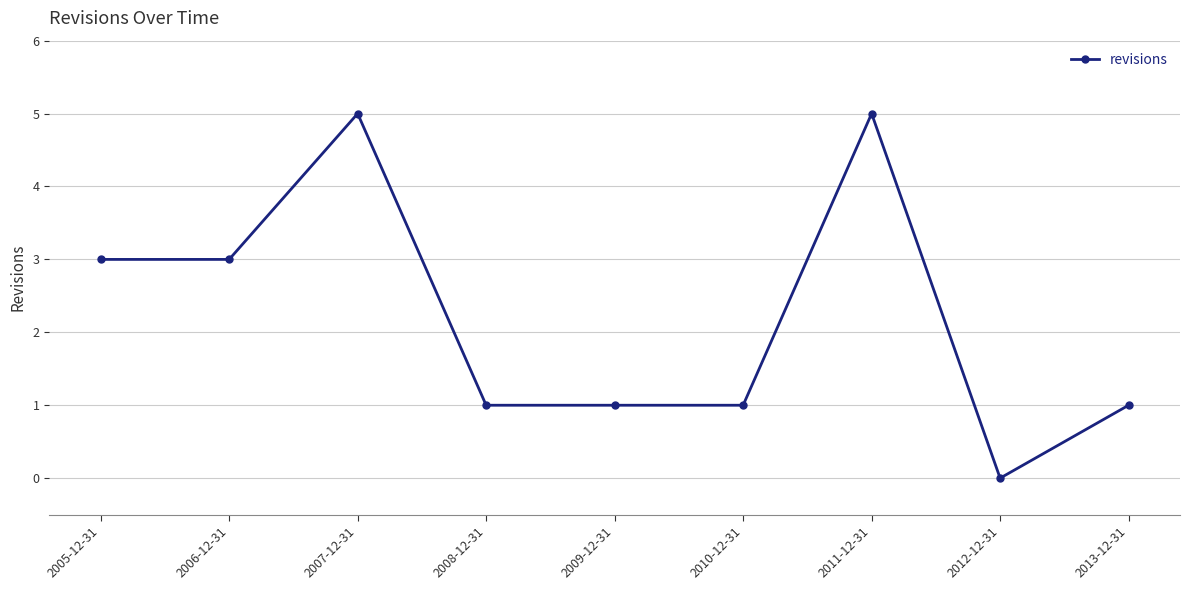

What is the value of the 2nd point from the left?

3